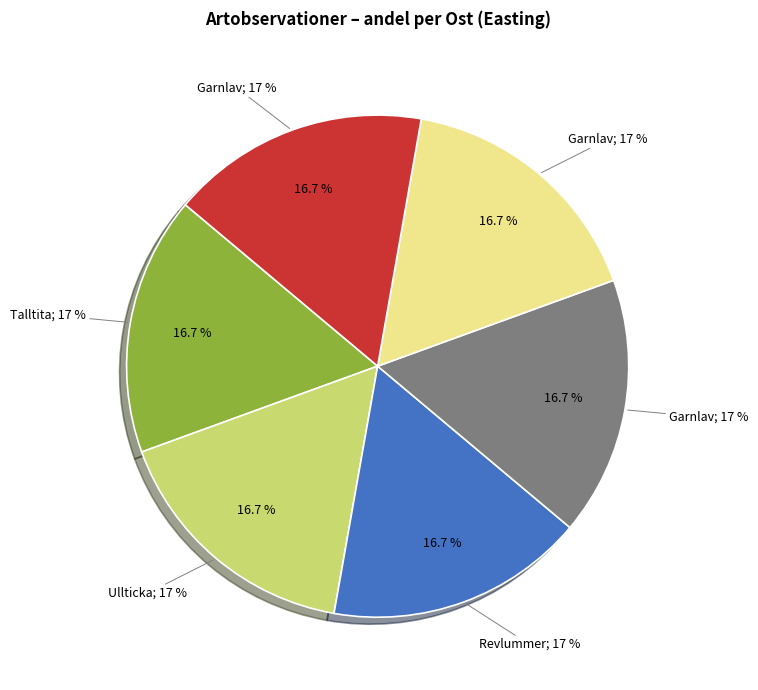

Combined, do Ullticka (97187071) and Garnlav (97187067) account for over 50%?

No